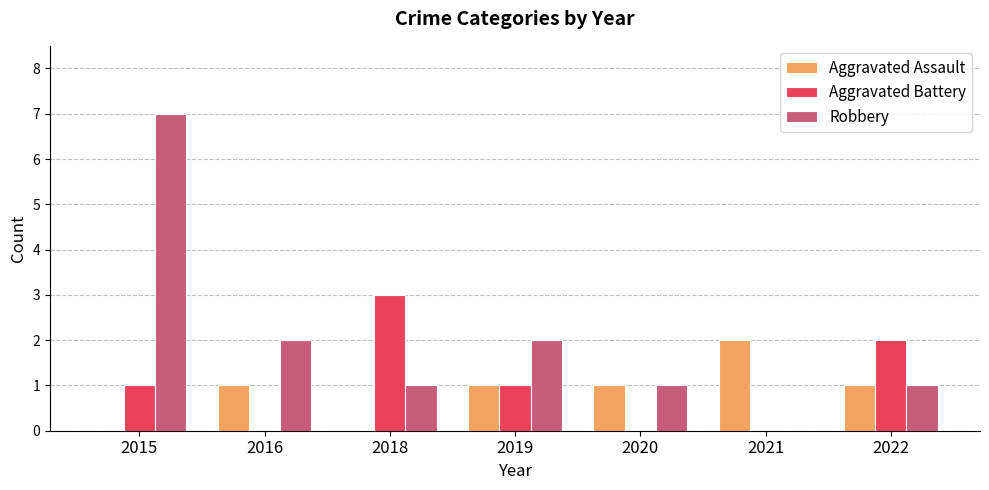

At which label does Robbery reach its peak?

2015